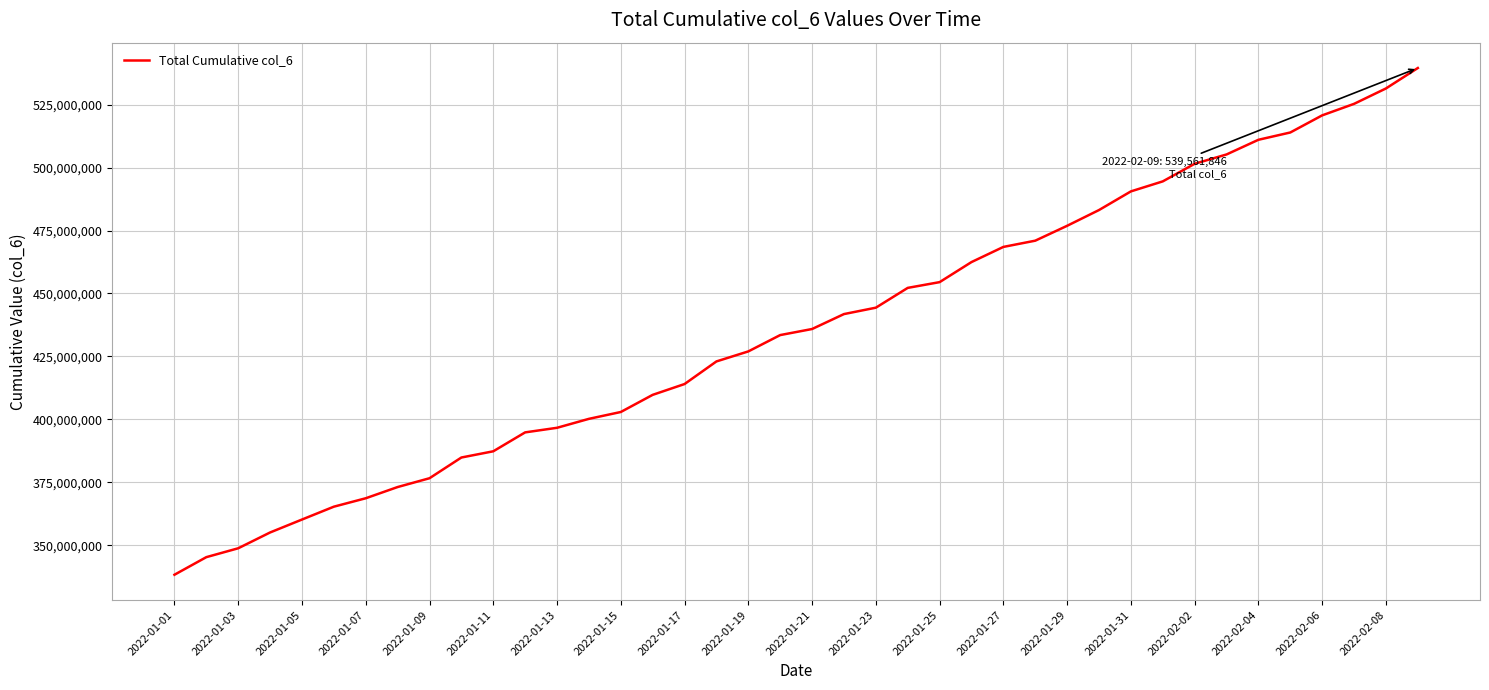

True or false: there are more than 1 points higher than both neighbors.

False